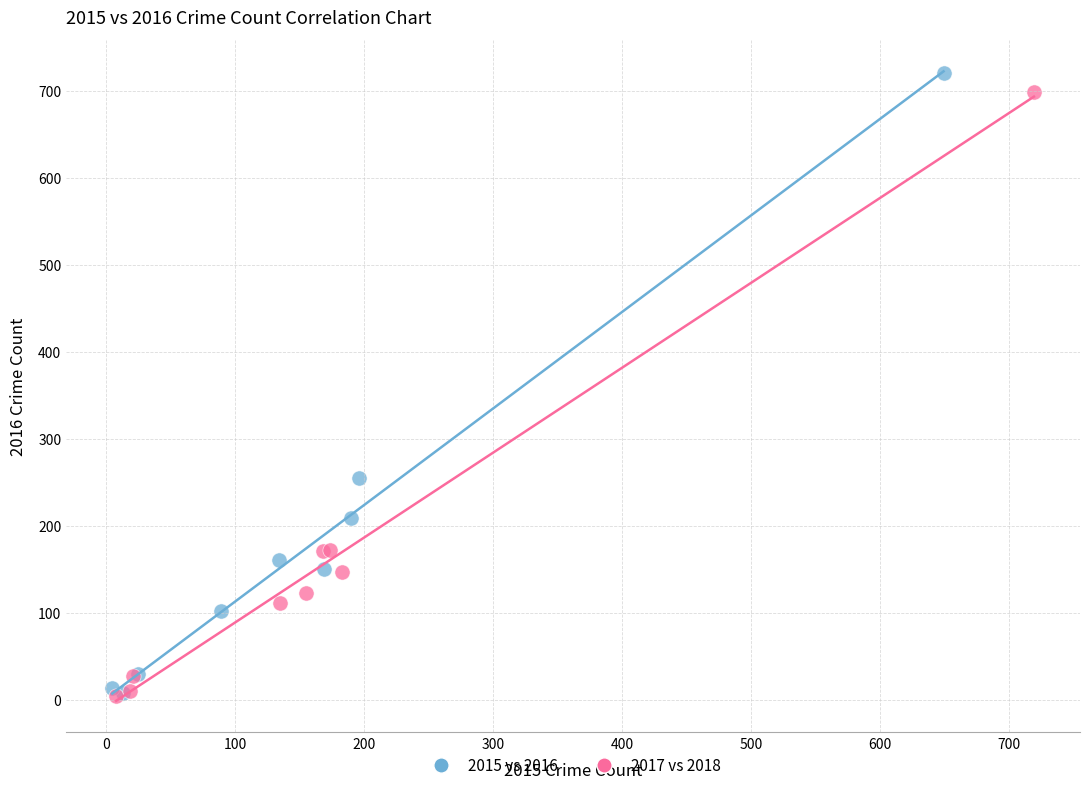

Which series has the largest Y range (max minus min)?

2015 vs 2016